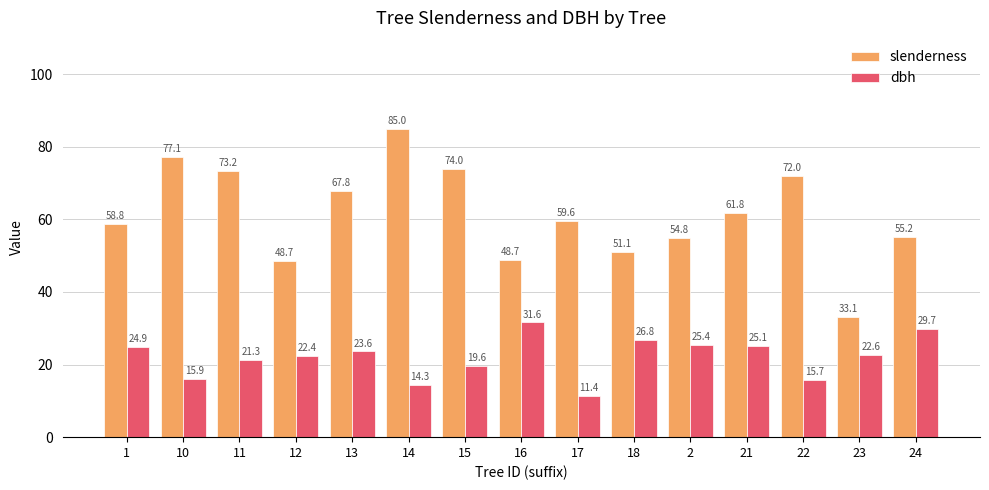

Is it true that slenderness equals 132.4 at 10?

False